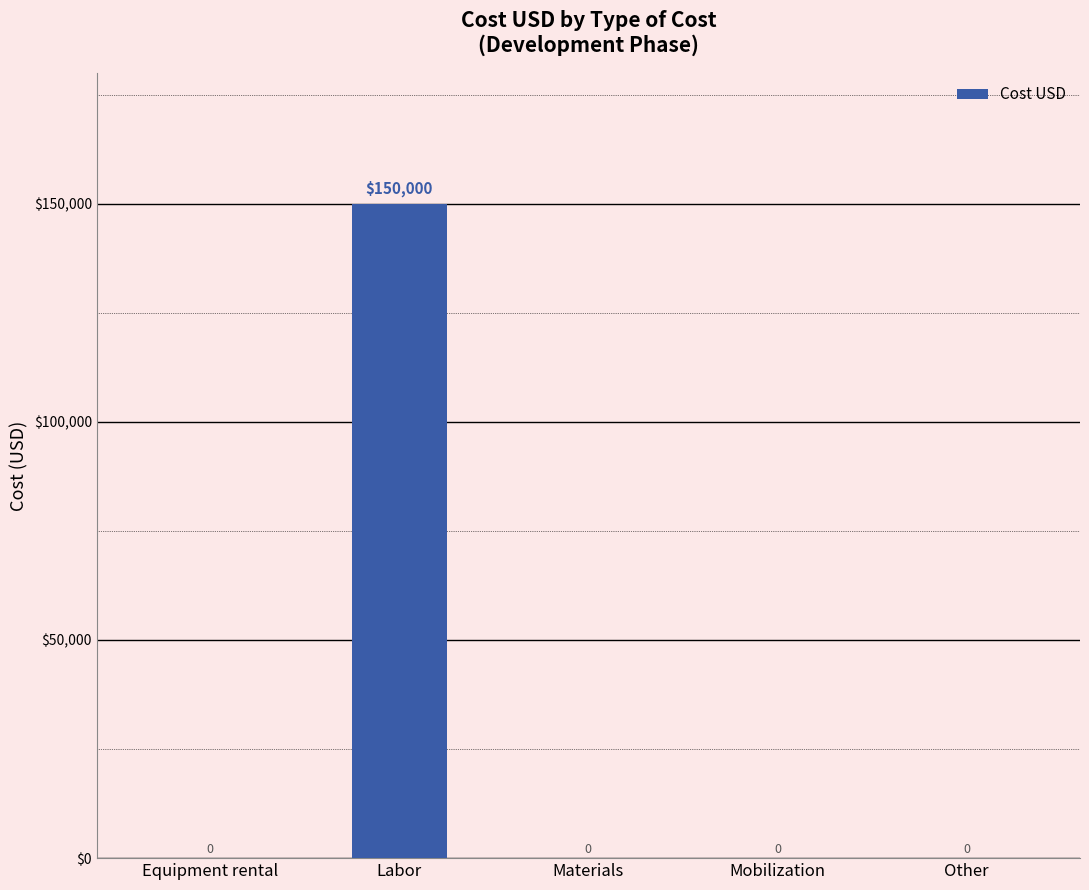

What is the change in value from Labor to Mobilization?

-150000